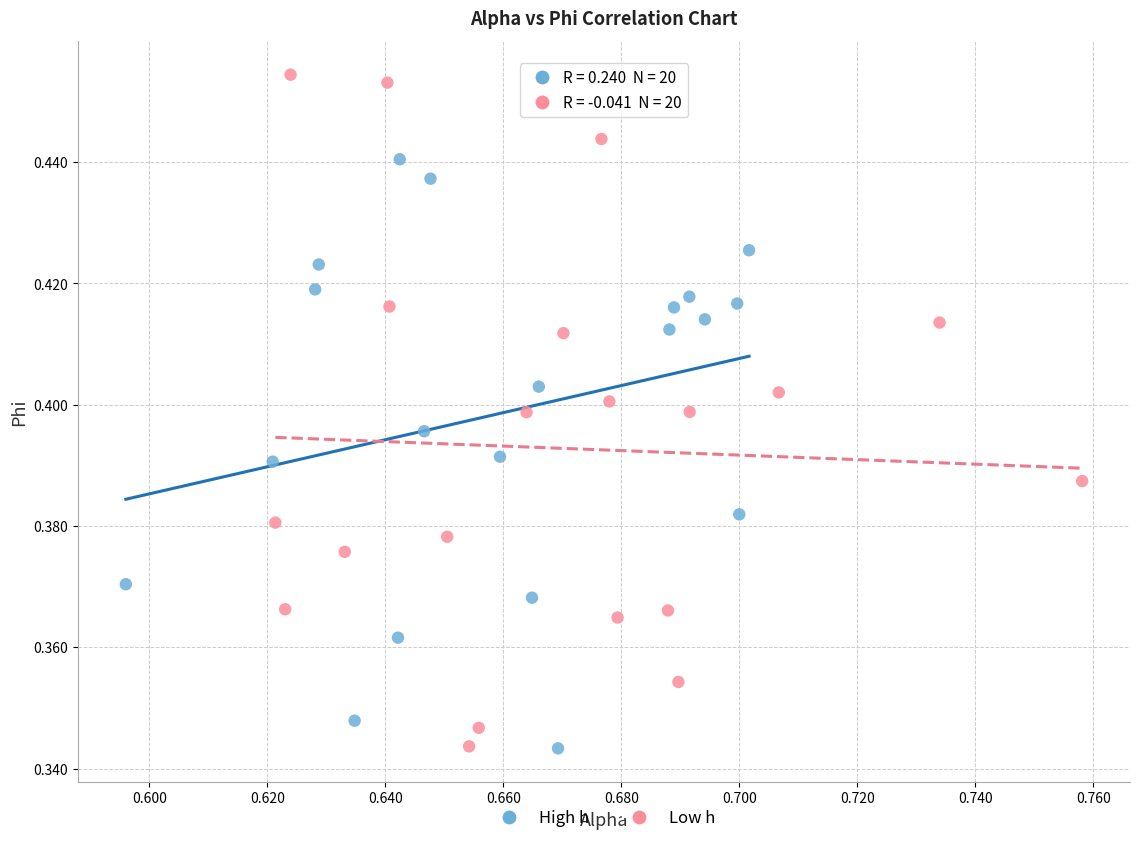

Which series contains the highest Y value?

Low h